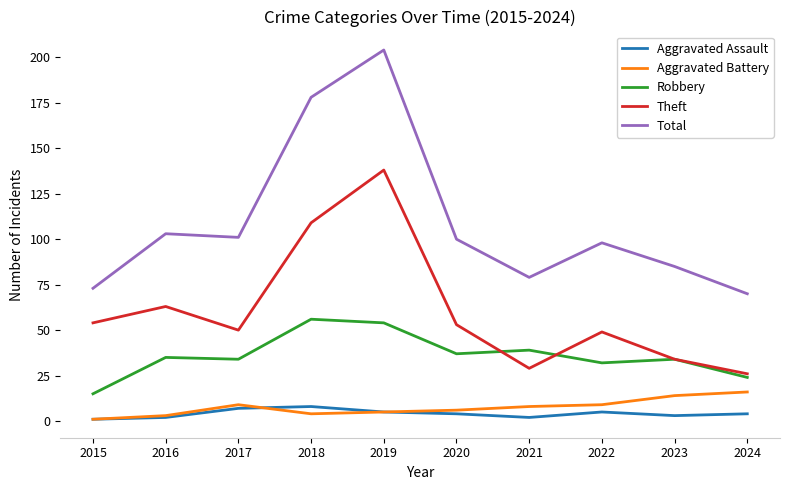

Reading left to right, transcribe all the data shown in this chart.

Aggravated Assault: 2015=1	2016=2	2017=7	2018=8	2019=5	2020=4	2021=2	2022=5	2023=3	2024=4
Aggravated Battery: 2015=1	2016=3	2017=9	2018=4	2019=5	2020=6	2021=8	2022=9	2023=14	2024=16
Robbery: 2015=15	2016=35	2017=34	2018=56	2019=54	2020=37	2021=39	2022=32	2023=34	2024=24
Theft: 2015=54	2016=63	2017=50	2018=109	2019=138	2020=53	2021=29	2022=49	2023=34	2024=26
Total: 2015=73	2016=103	2017=101	2018=178	2019=204	2020=100	2021=79	2022=98	2023=85	2024=70